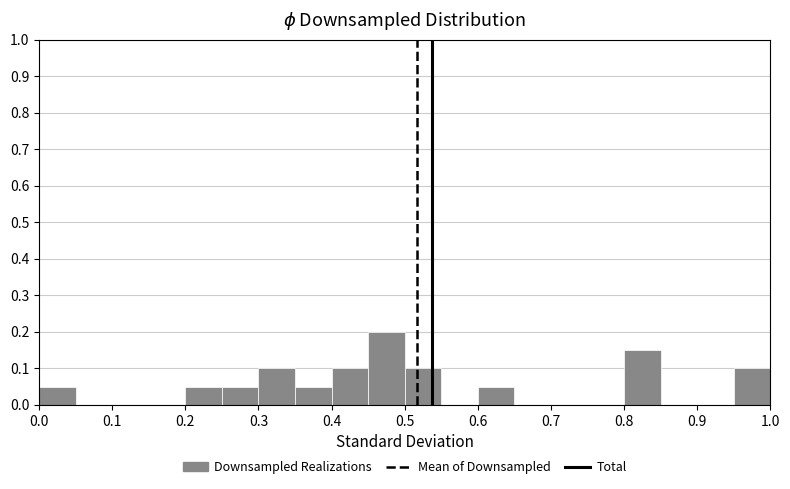

Reading left to right, transcribe this chart: for each bar, give the range it covers on the x-axis and its height. The values are not printed on the chart, so give them approximately, as read against the axis.

0.00 to 0.05: 0.05
0.05 to 0.10: 0
0.10 to 0.15: 0
0.15 to 0.20: 0
0.20 to 0.25: 0.05
0.25 to 0.30: 0.05
0.30 to 0.35: 0.10
0.35 to 0.40: 0.05
0.40 to 0.45: 0.10
0.45 to 0.50: 0.20
0.50 to 0.55: 0.10
0.55 to 0.60: 0
0.60 to 0.65: 0.05
0.65 to 0.70: 0
0.70 to 0.75: 0
0.75 to 0.80: 0
0.80 to 0.85: 0.15
0.85 to 0.90: 0
0.90 to 0.95: 0
0.95 to 1.00: 0.10